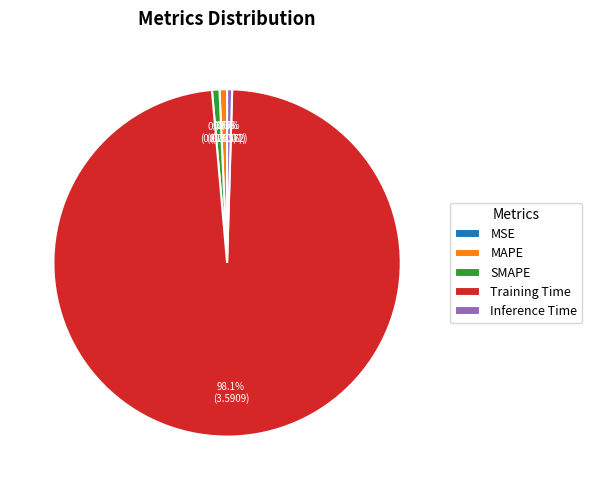

What is the total percentage of Training Time and MAPE?

98.8%